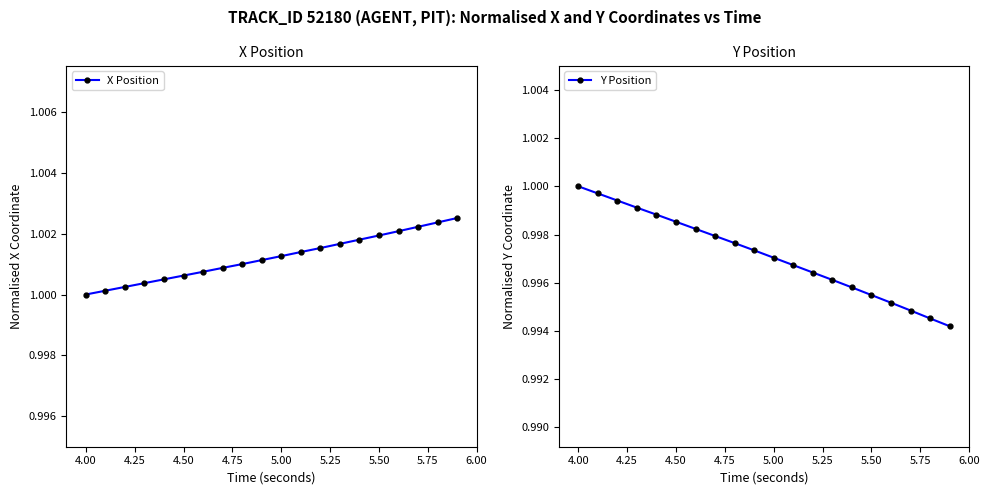

Reading left to right, transcribe all the data shown in this chart.

X Position: 1.0	1.0	1.0	1.0	1.0	1.0	1.0	1.0	1.0	1.0	1.0	1.0	1.0	1.0	1.0	1.0	1.0	1.0	1.0	1.0
Y Position: 1.0	1.0	1.0	1.0	1.0	1.0	1.0	1.0	1.0	1.0	1.0	1.0	1.0	1.0	1.0	1.0	1.0	1.0	1.0	1.0